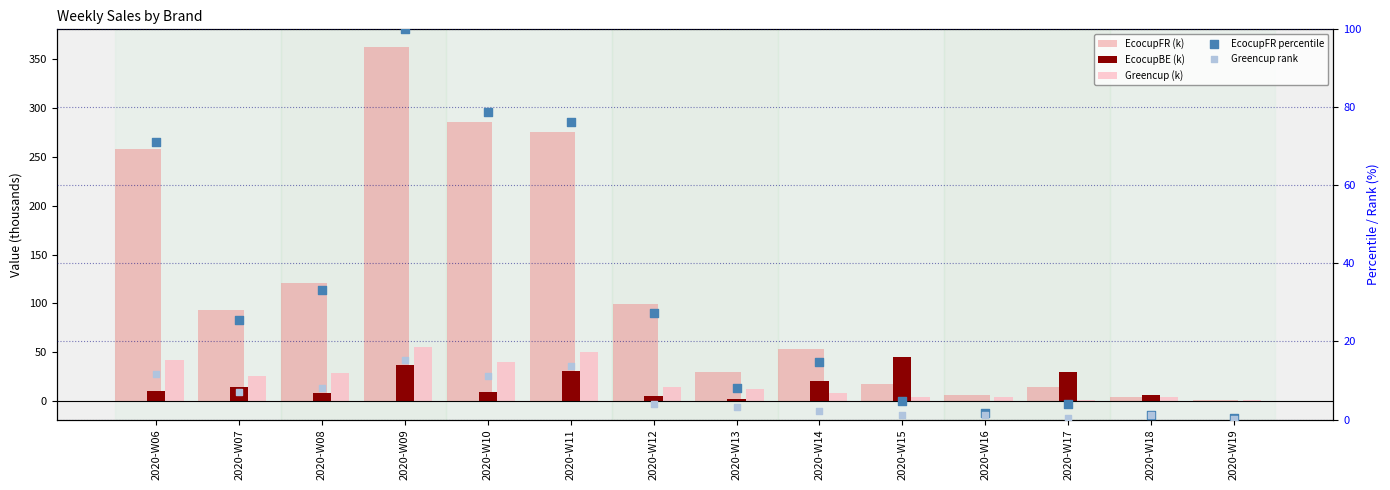

Which series reaches the minimum Y coordinate?

EcocupBE (k)